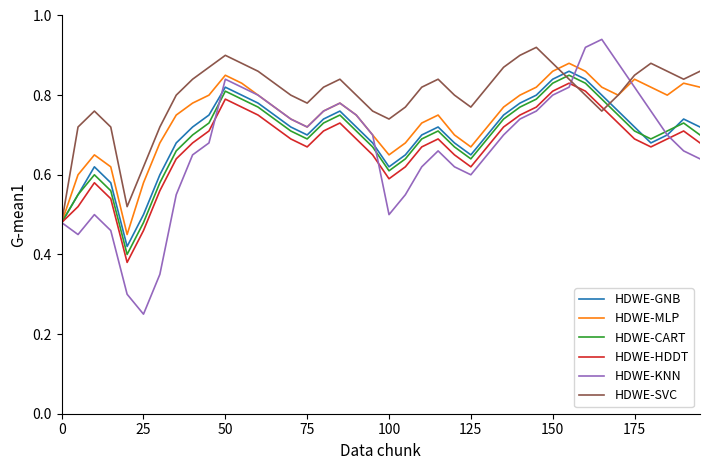

Which series has the widest spread of values?

HDWE-KNN